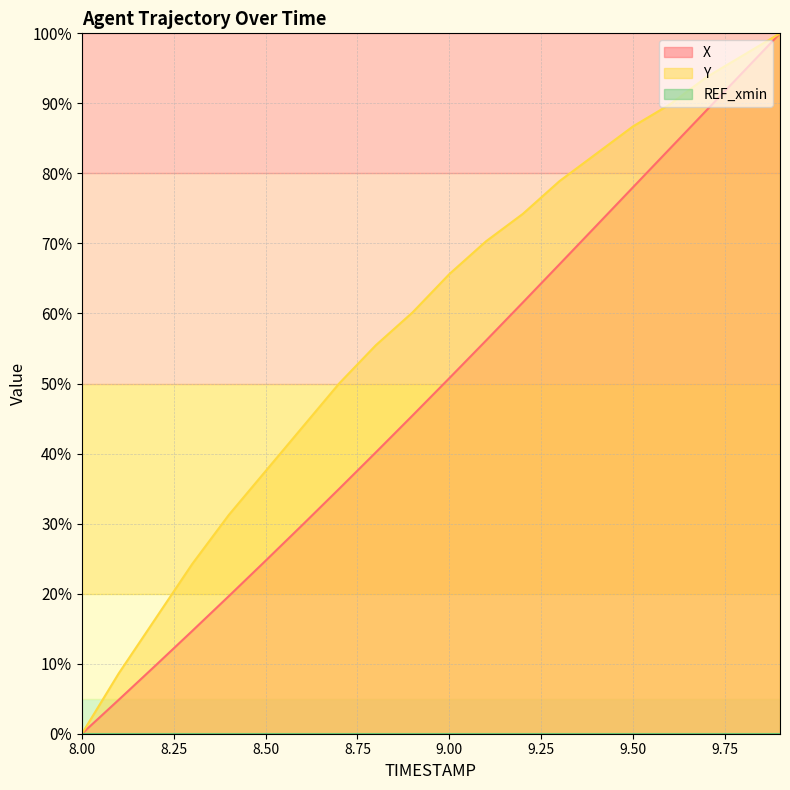

At which category does the chart reach its minimum across all series?

8.0